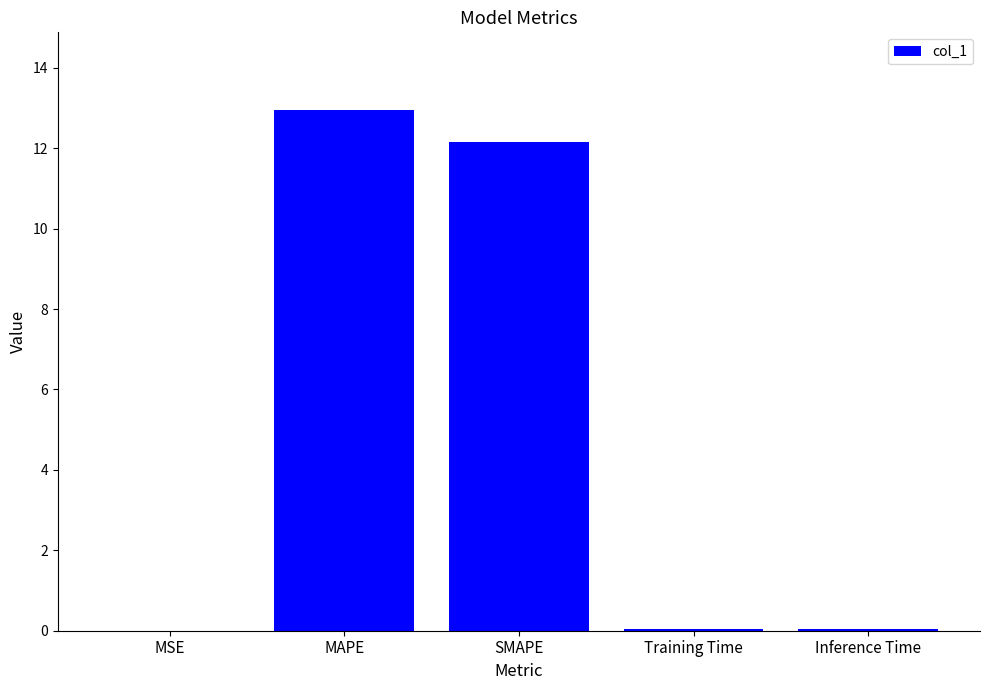

The chart shows a value of 0.0 at Inference Time. True or false?

True